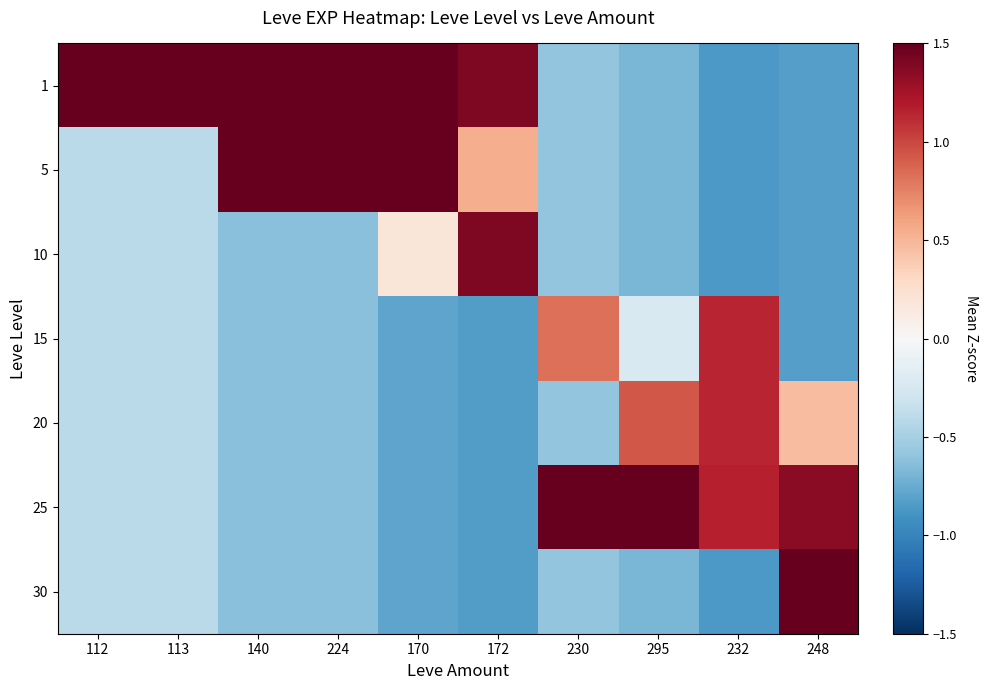

How many series are shown in this chart?

7